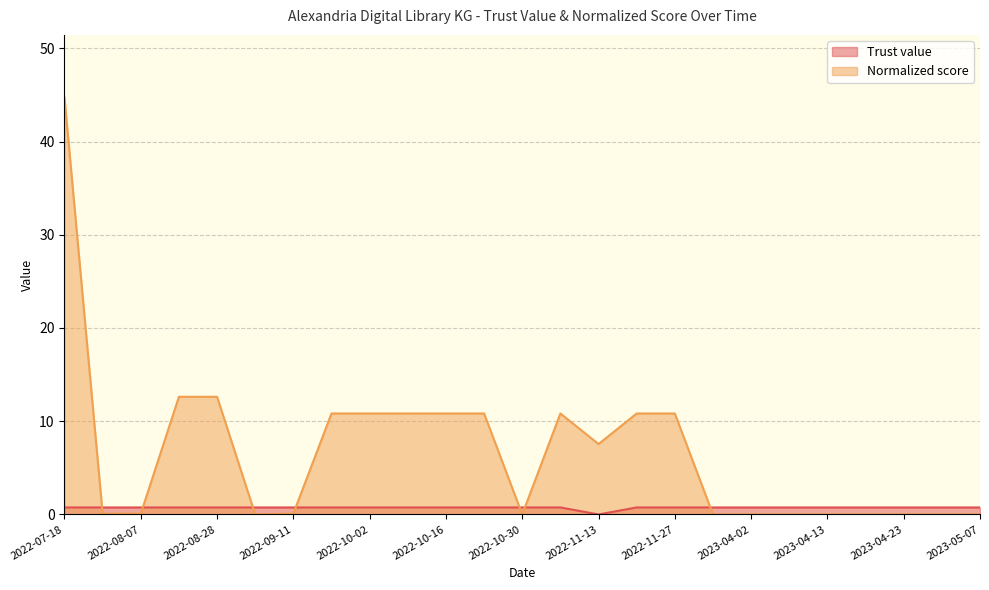

Which category has the lowest value in the Trust value series?

2022-11-13